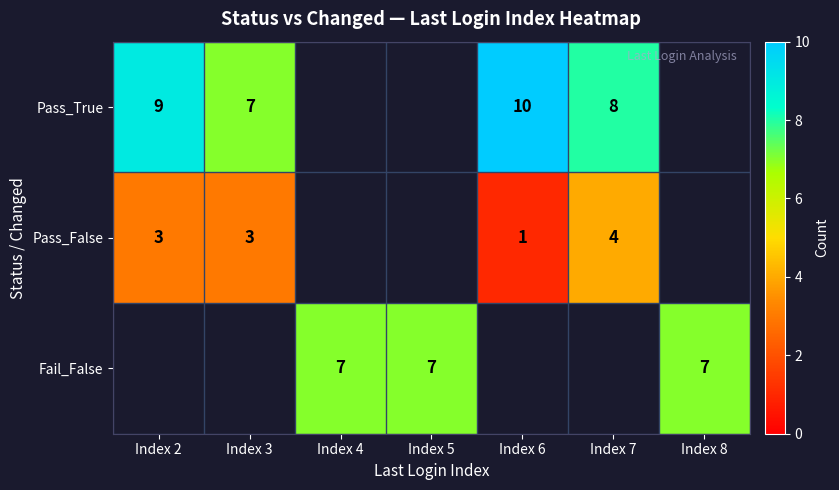

Between Index 5 and Index 3, which is larger?

Index 3